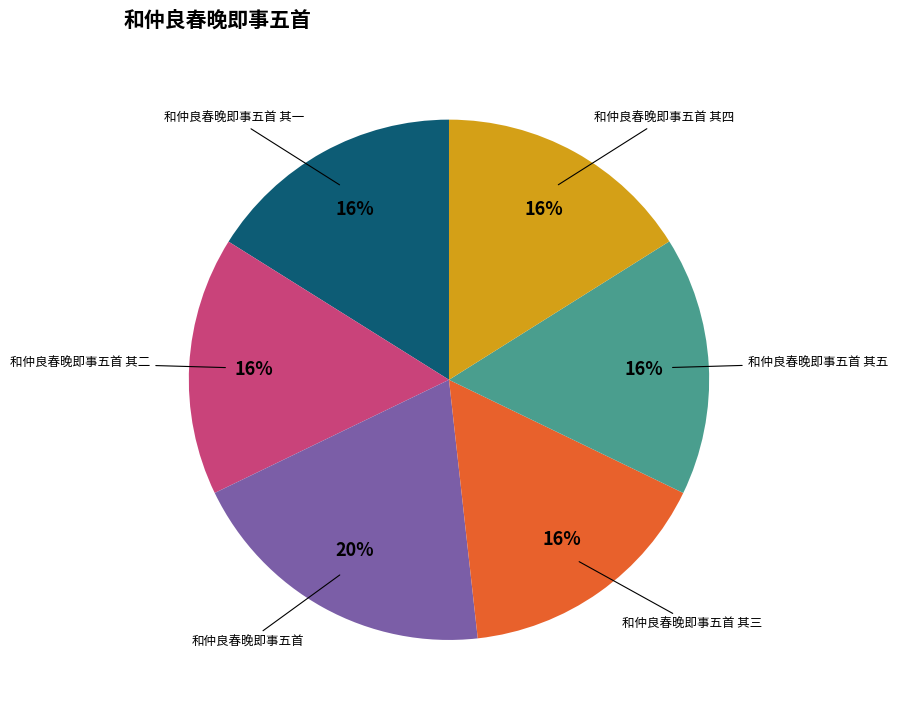

Is there a majority slice in this chart?

No